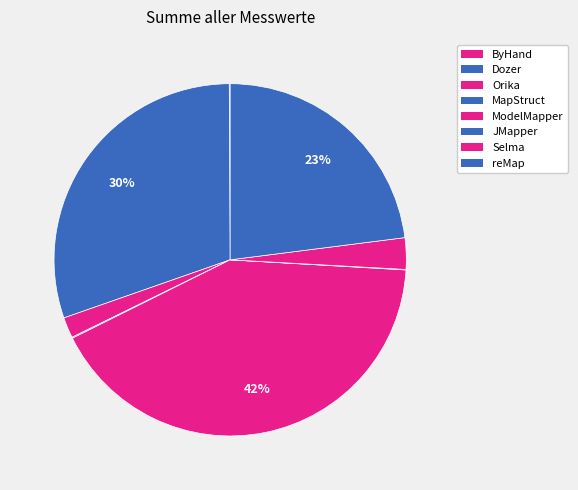

Combined, what portion of the pie is ModelMapper and reMap?

64.7%